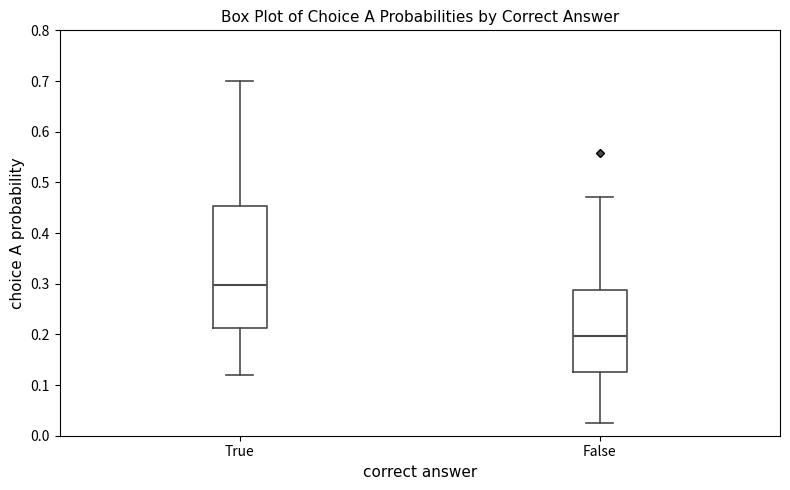

Reading left to right, read every box against the y-axis: the position of its median line, the range the box covers, and the ends of its whiskers. The values are not printed on the chart, so give them approximately, as read against the axis.

True: median 0.30, box 0.21 to 0.45, whiskers 0.12 to 0.70
False: median 0.20, box 0.13 to 0.29, whiskers 0.02 to 0.47